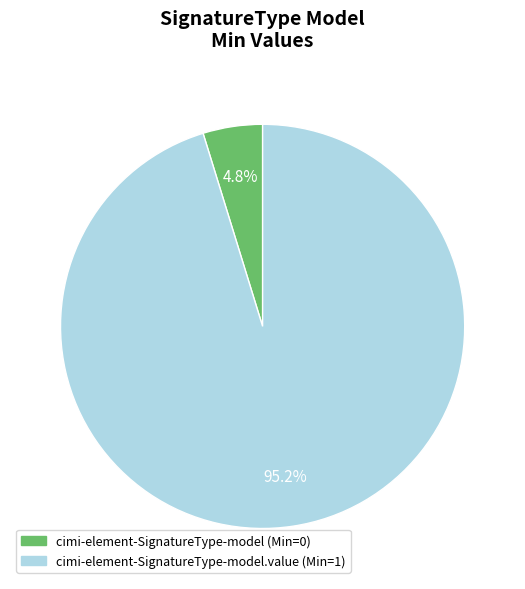

Is there any slice that represents more than half of the pie?

Yes